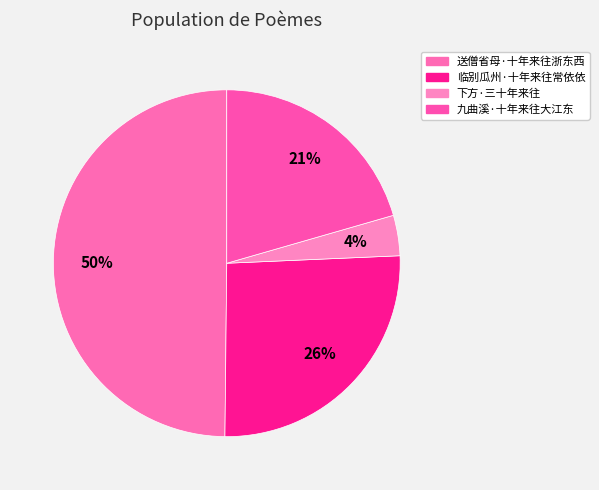

Rank the categories by value from lowest to highest.

下方·三十年来往, 九曲溪·十年来往大江东, 临别瓜州·十年来往常依依, 送僧省母·十年来往浙东西